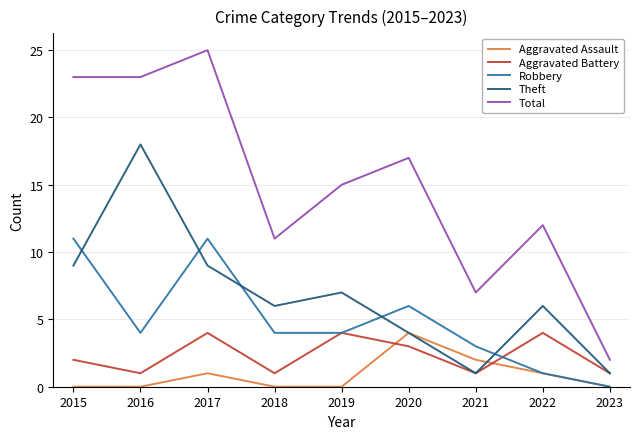

What is the lowest value of the Theft series?

1